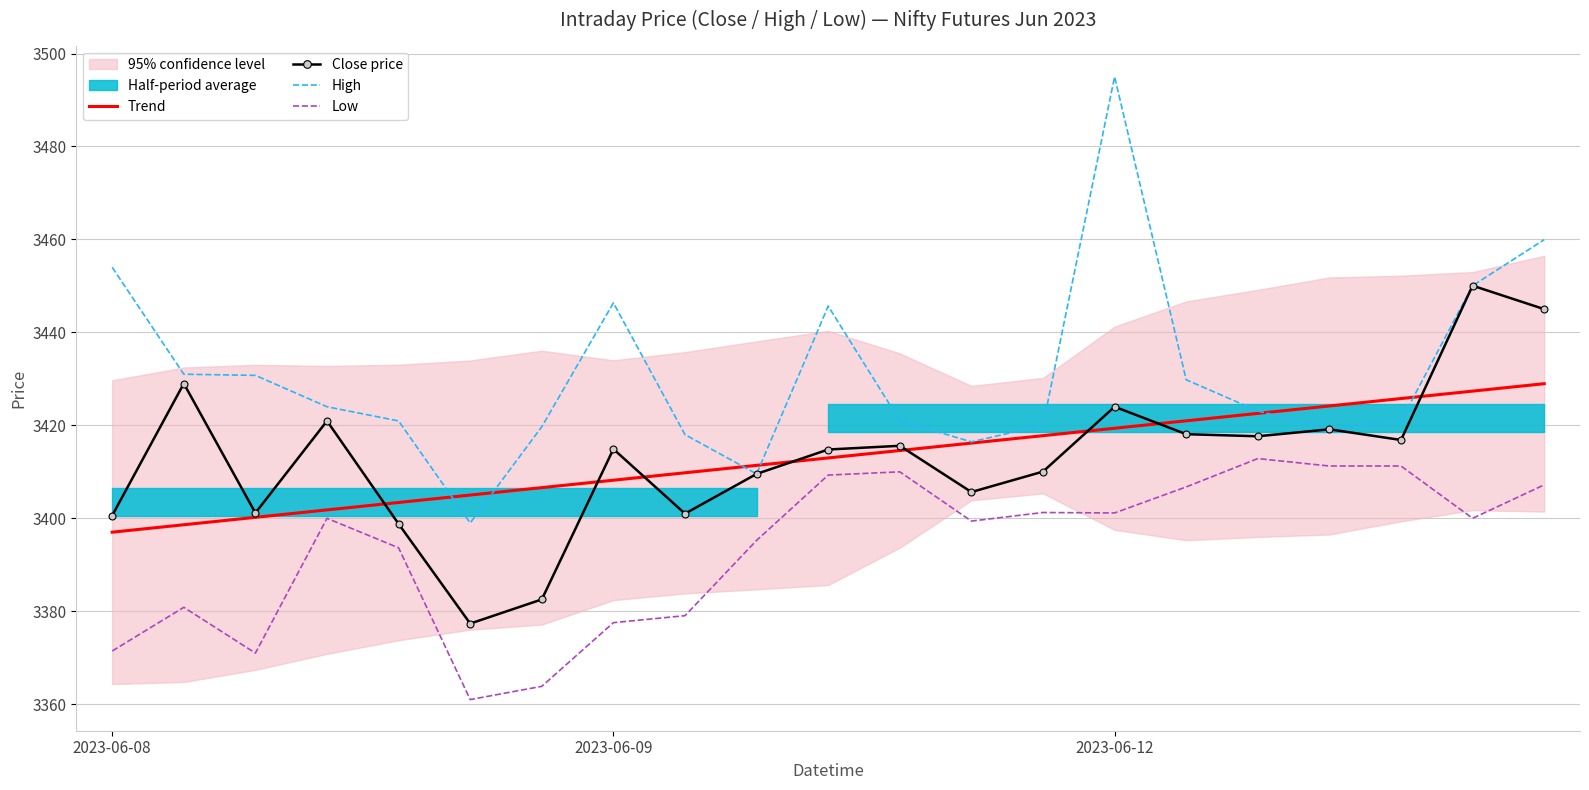

What is the label of the 9th point from the right?

12